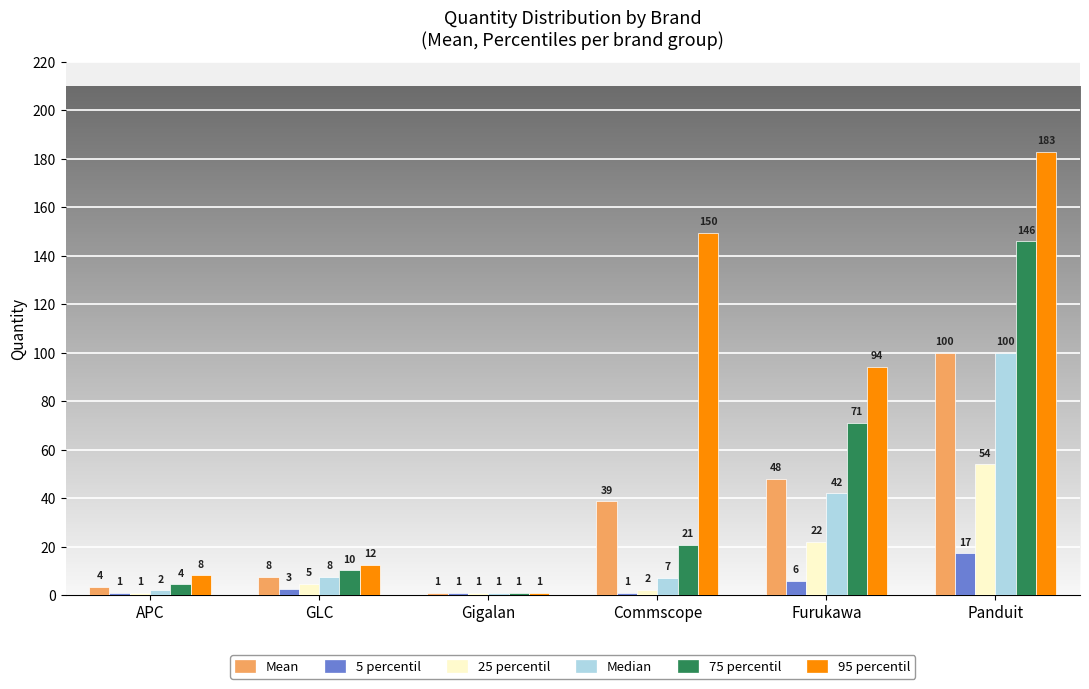

At which category is the sum across all series the highest?

Panduit